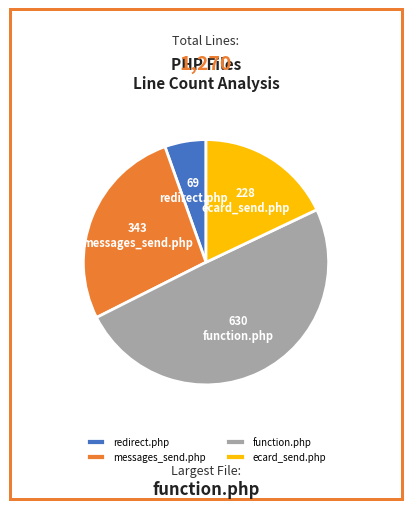

Which slice is the largest?

function.php